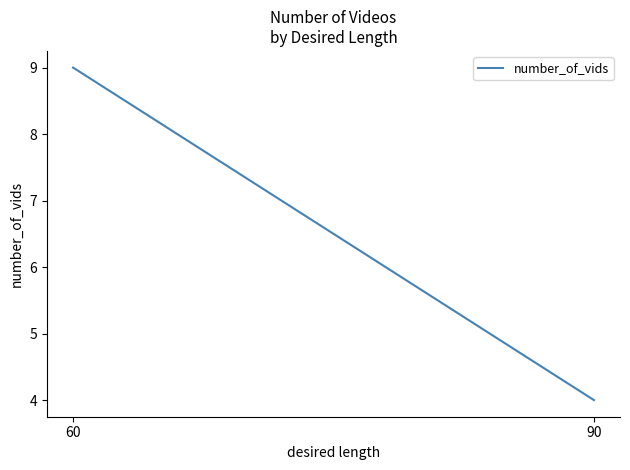

Rank the categories by value from lowest to highest.

90, 60